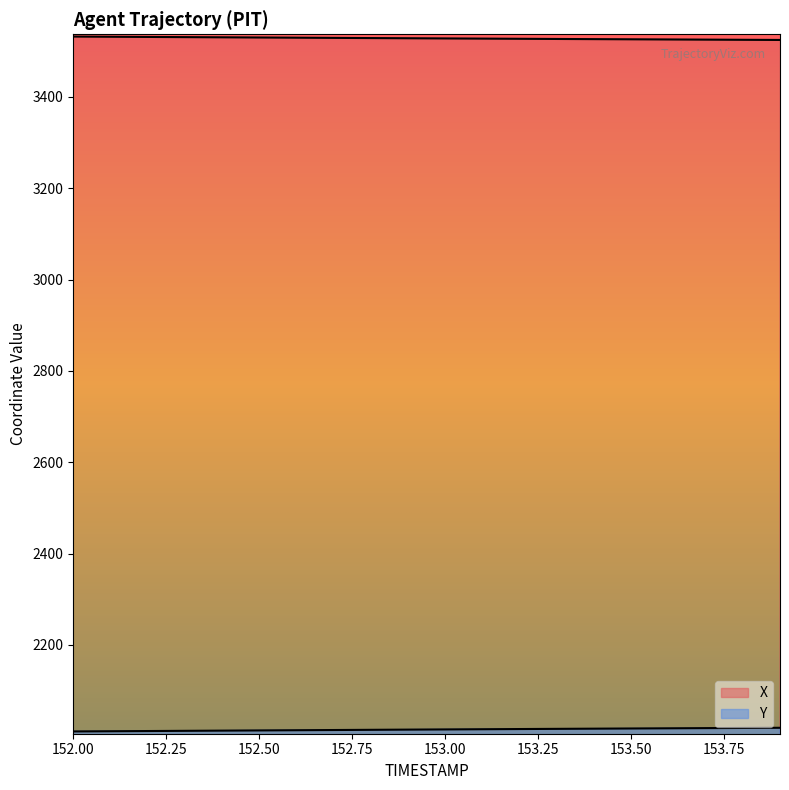

Which series changed the most between 152.5 and 152.6?

Y